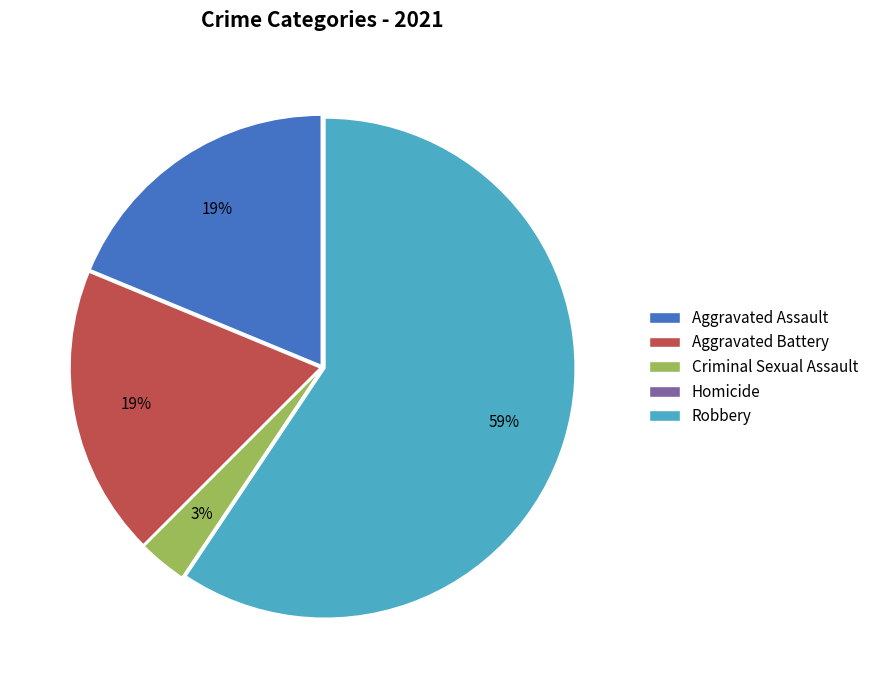

True or false: Aggravated Assault accounts for 12% of the total.

False